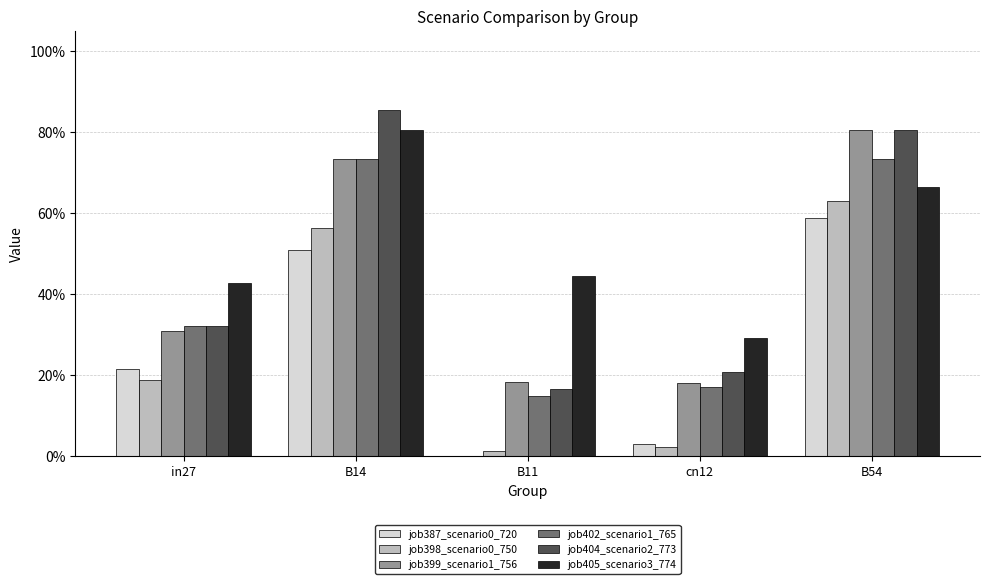

List the series in order of their peak value, lowest first.

job387_scenario0_720, job398_scenario0_750, job402_scenario1_765, job399_scenario1_756, job405_scenario3_774, job404_scenario2_773